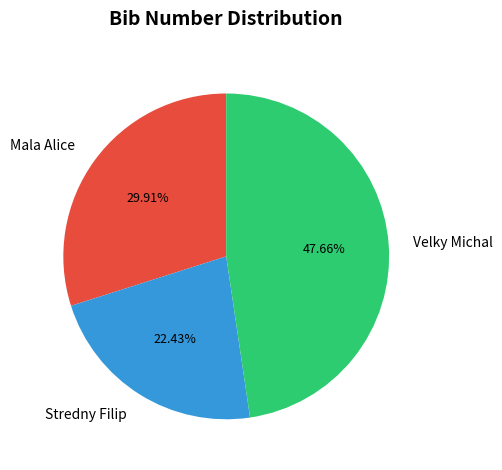

Does any single category account for the majority?

No